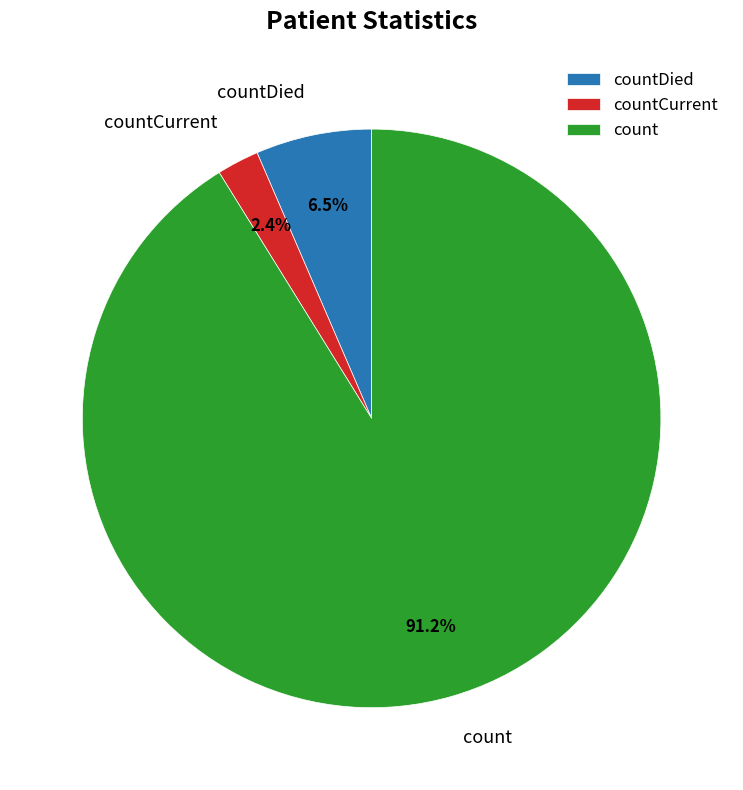

Which category has the biggest portion of the pie?

count